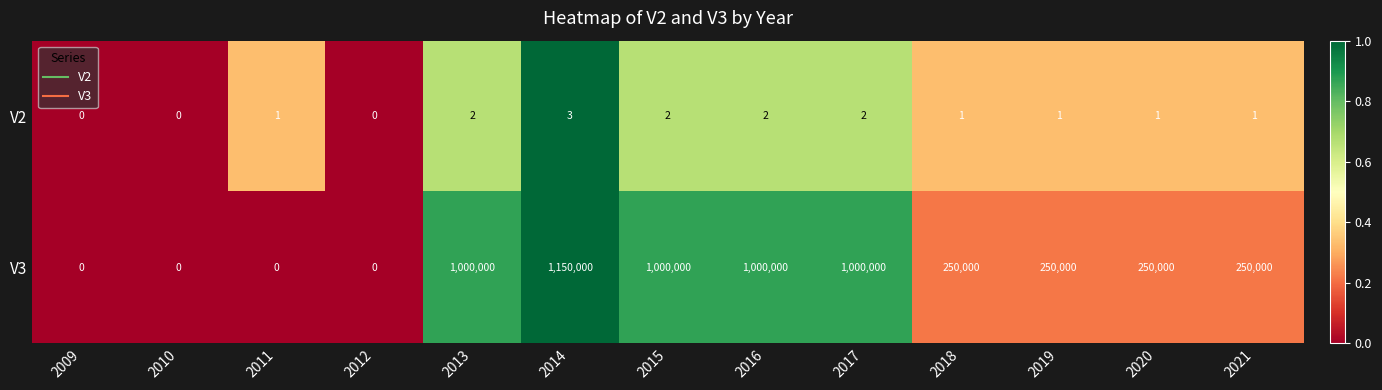

At which category is the sum across all series the highest?

2014